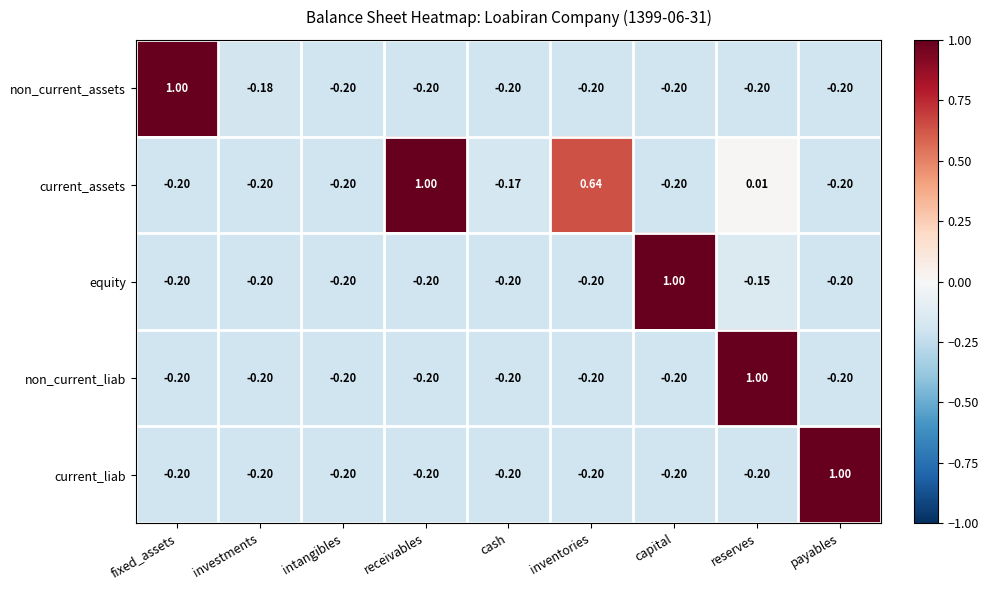

Between investments and capital, which series saw the biggest shift?

equity